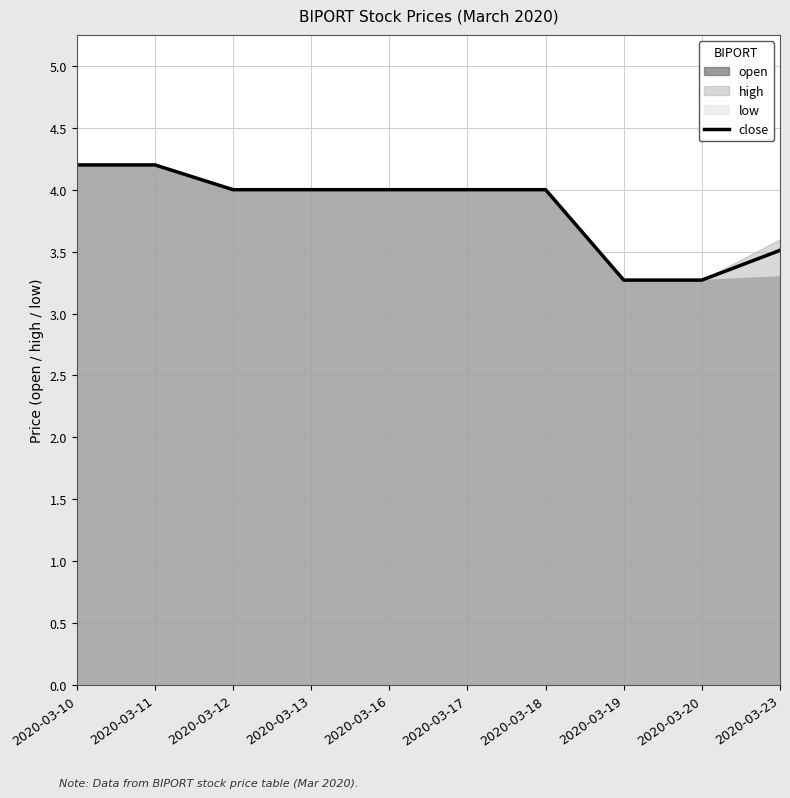

List the labels in order of value, largest first.

2020-03-10, 2020-03-11, 2020-03-12, 2020-03-13, 2020-03-16, 2020-03-17, 2020-03-18, 2020-03-23, 2020-03-19, 2020-03-20